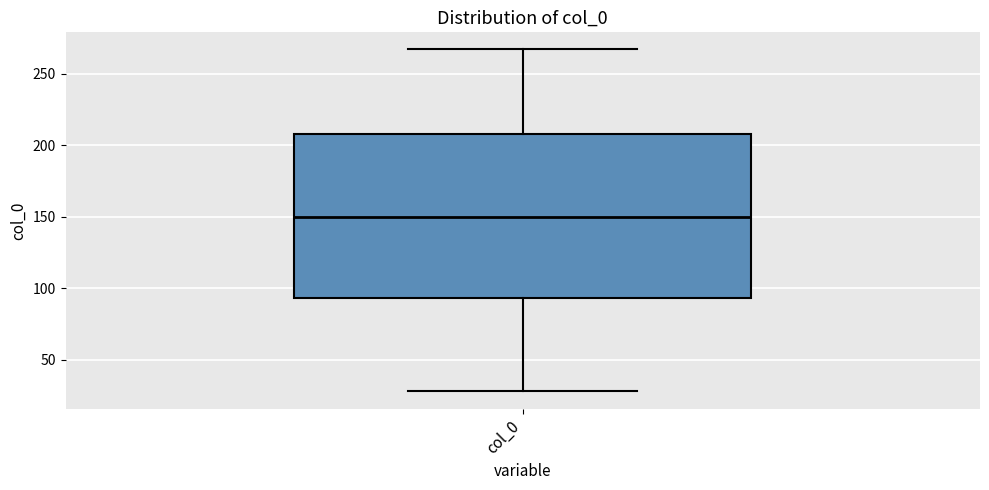

Where is the lower edge of the box for col_0 on the y-axis? The values are not printed on the chart, so give them approximately, as read against the axis.

95